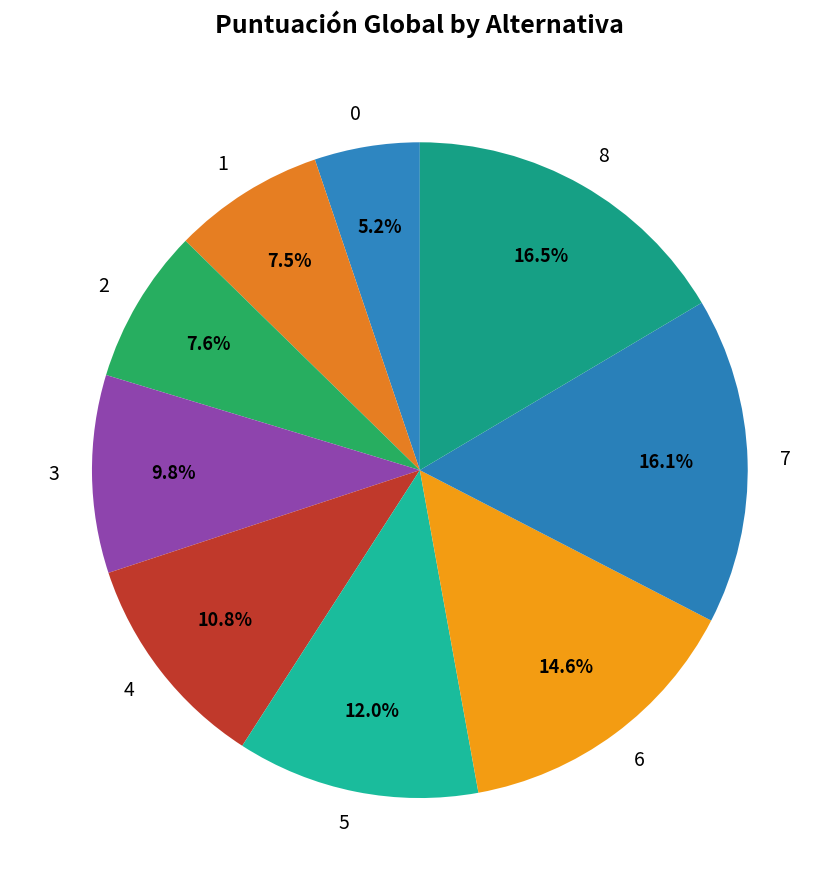

To the nearest percent, what portion does 4 represent?

11%